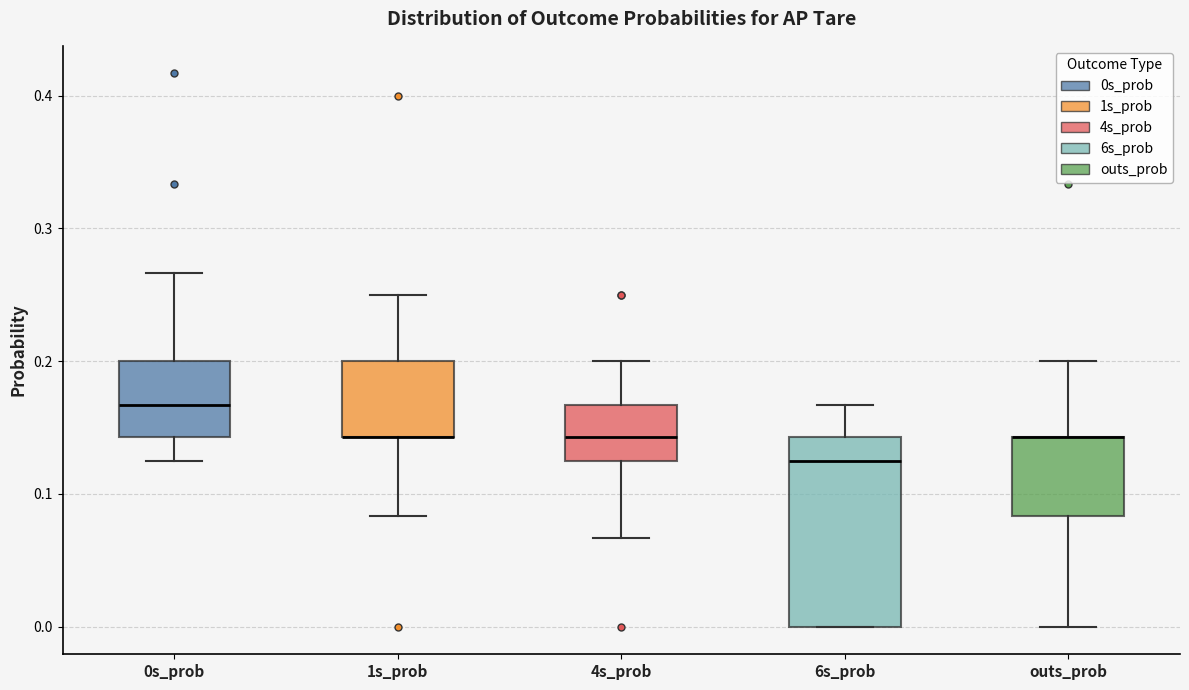

Comparing the boxes themselves (not the whiskers), which one is the tallest?

6s_prob